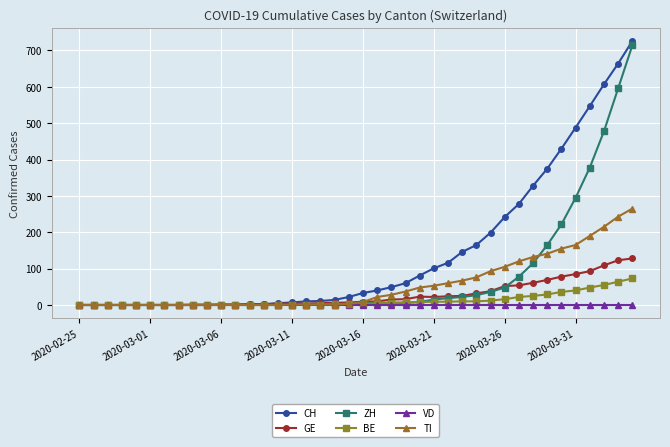

Which series has the largest range (max minus min)?

CH